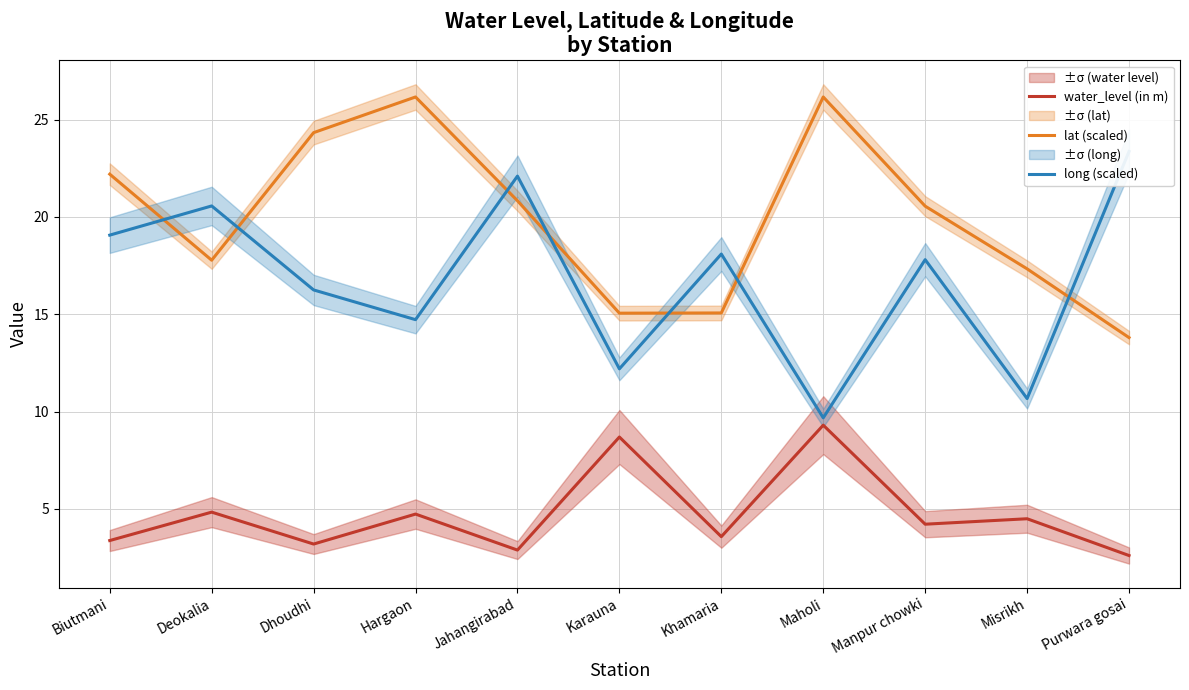

List the series in order of their peak value, lowest first.

water_level (in m), long (scaled), lat (scaled)